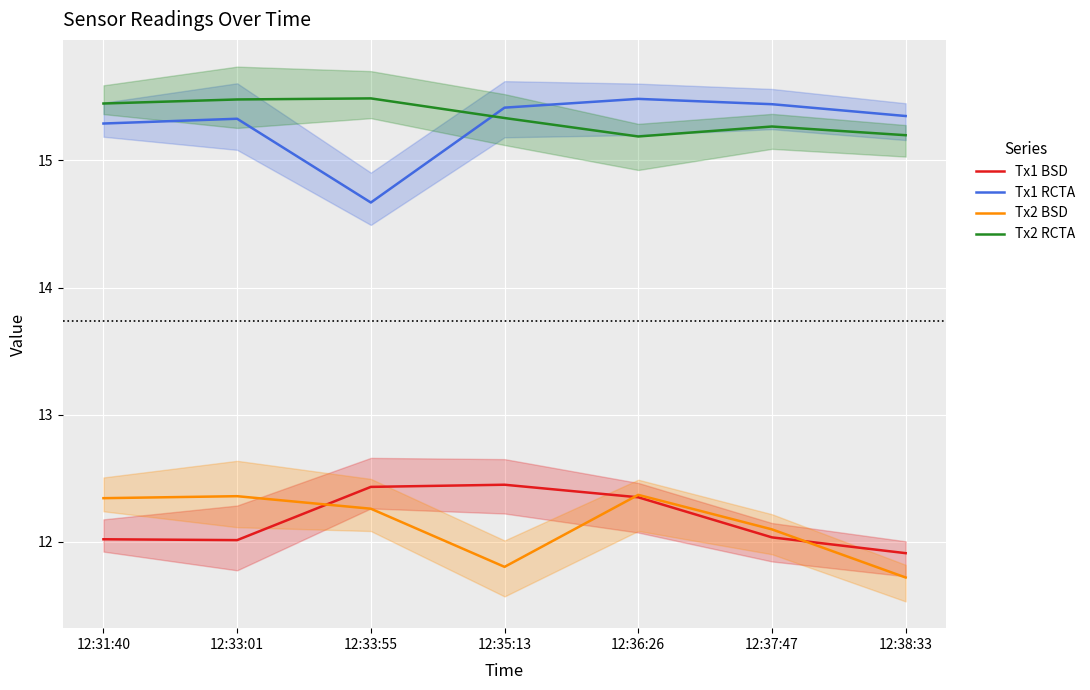

True or false: Tx1 BSD and Tx1 RCTA cross at least once.

False